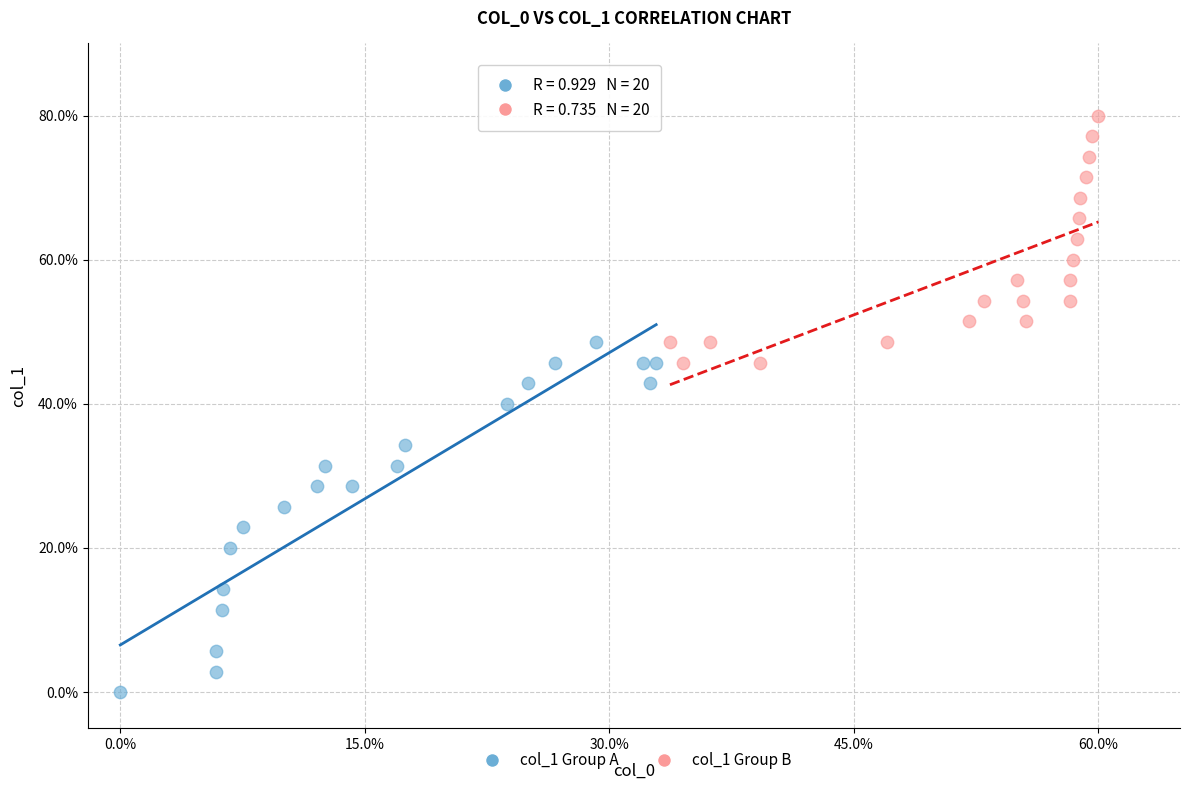

Which series contains the highest Y value?

col_1 Group B